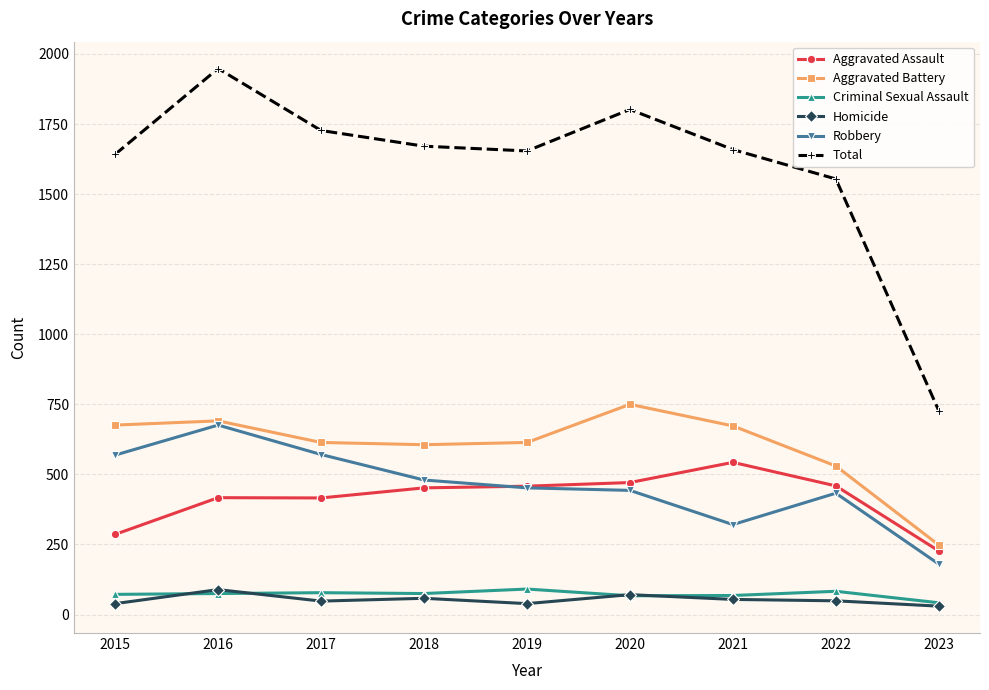

What is the sum of the Robbery values at 2018 and 2017?

1051